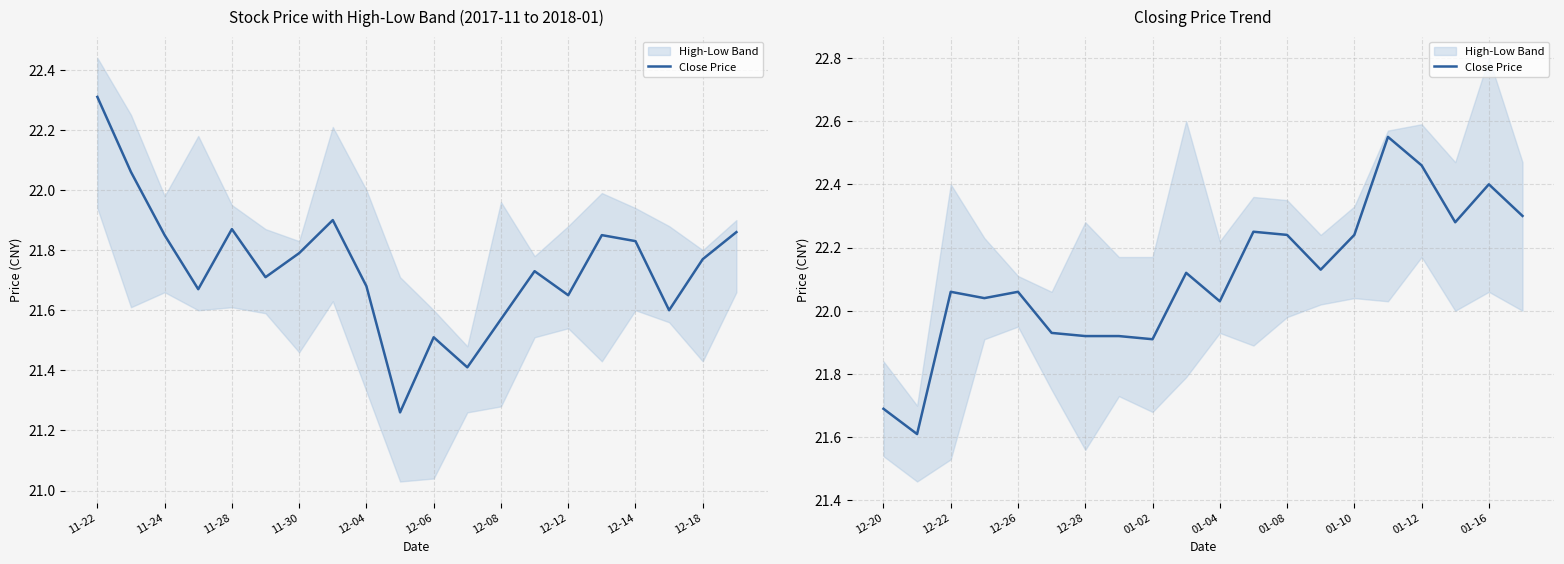

What is the value of the 9th point from the left?

21.9